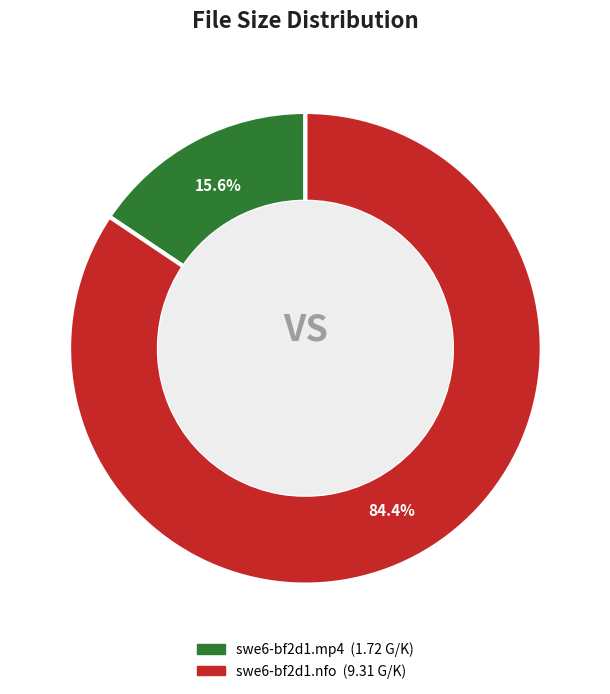

The swe6-bf2d1.nfo slice represents 98% of the pie. True or false?

False